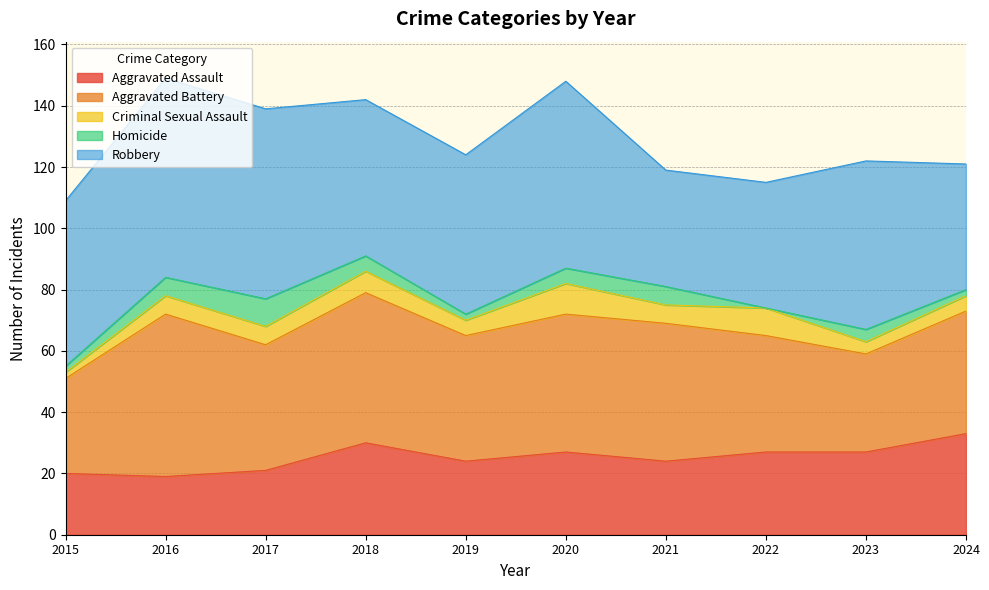

Is it true that Criminal Sexual Assault equals 6 at 2017?

True